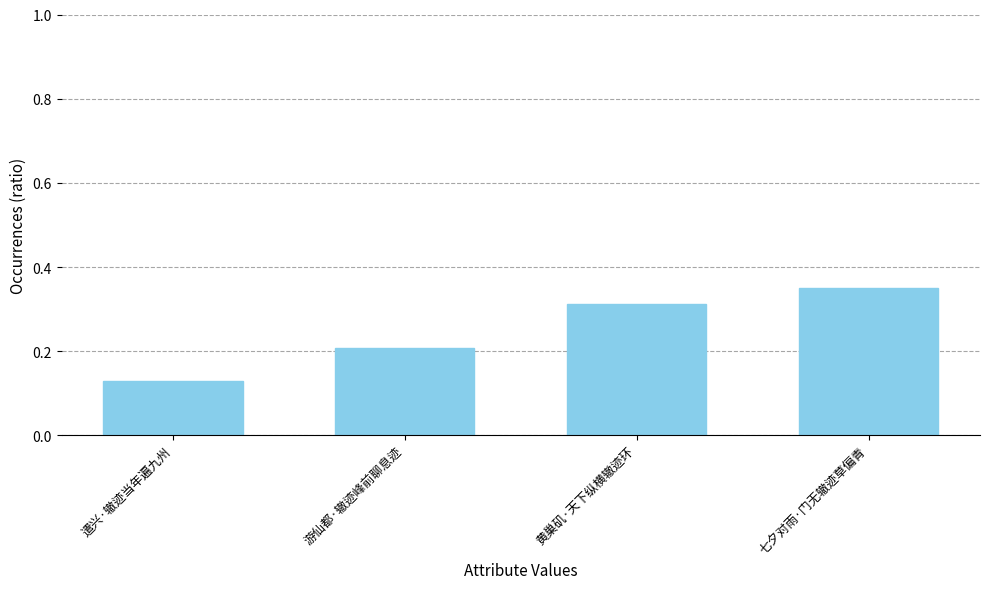

What is the difference between the values at 七夕对雨·门无辙迹草偏青 and 遣兴·辙迹当年遍九州?

0.2